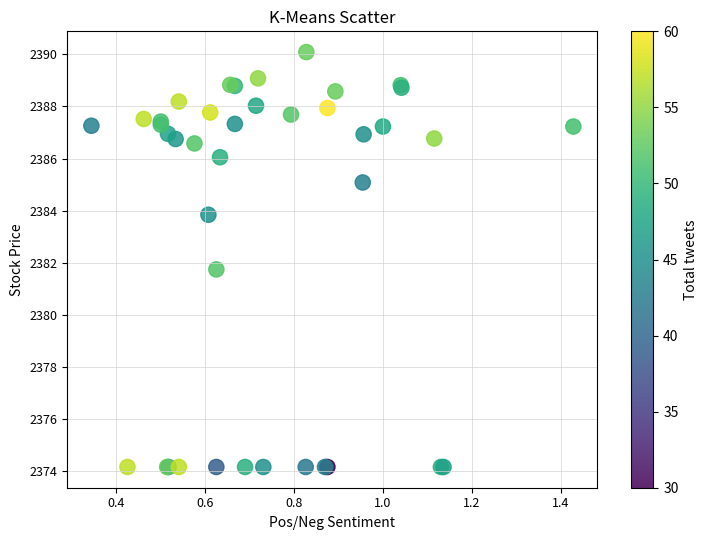

What Y value in the scatter plot is closest to 2382?

2381.7